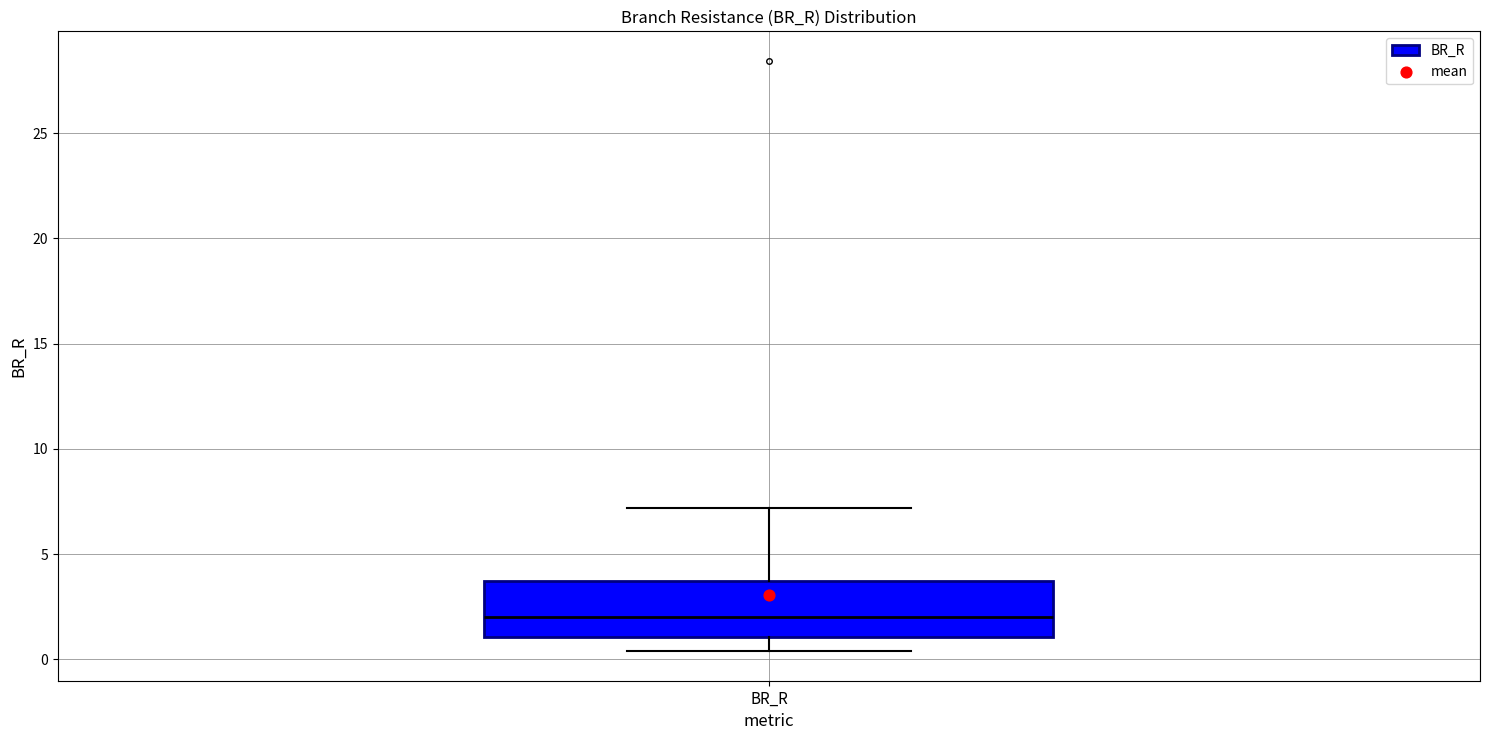

Where does the lower whisker of the box for BR_R end on the y-axis? The values are not printed on the chart, so give them approximately, as read against the axis.

0.5